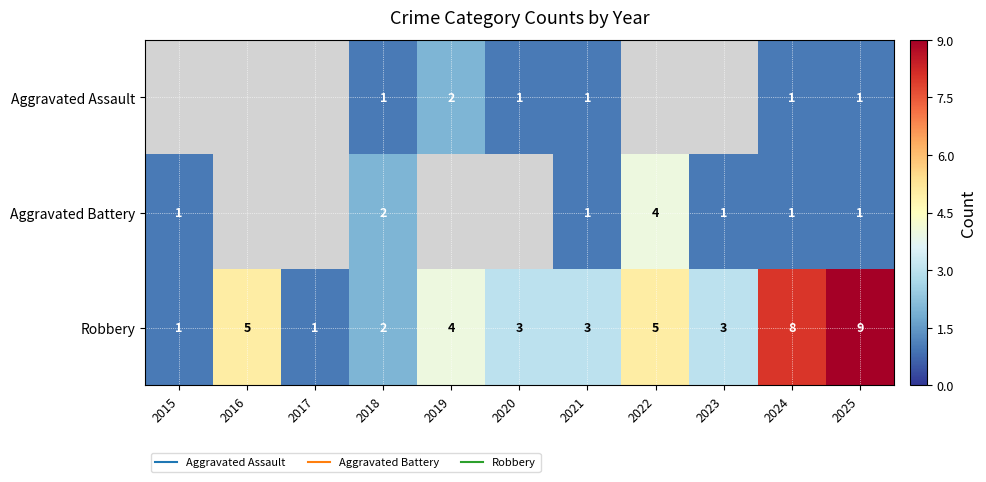

Where does the Robbery series first go above 3?

2016